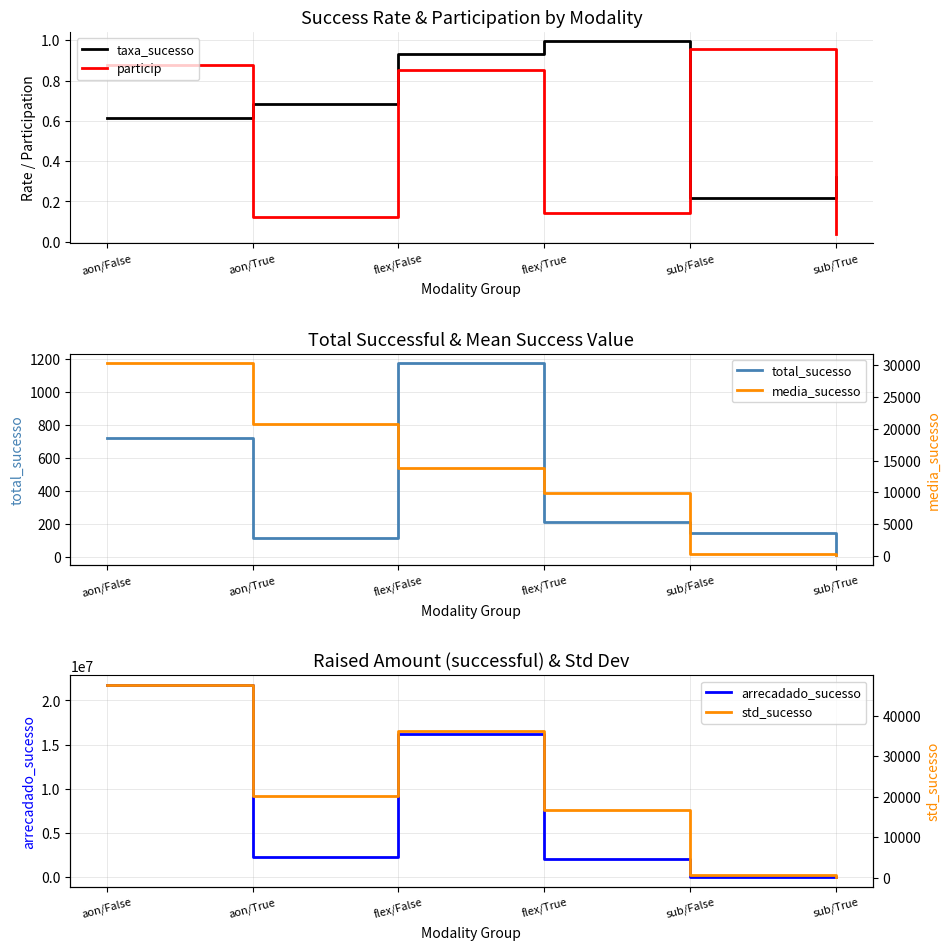

At which category is the sum across all series the highest?

aon/False